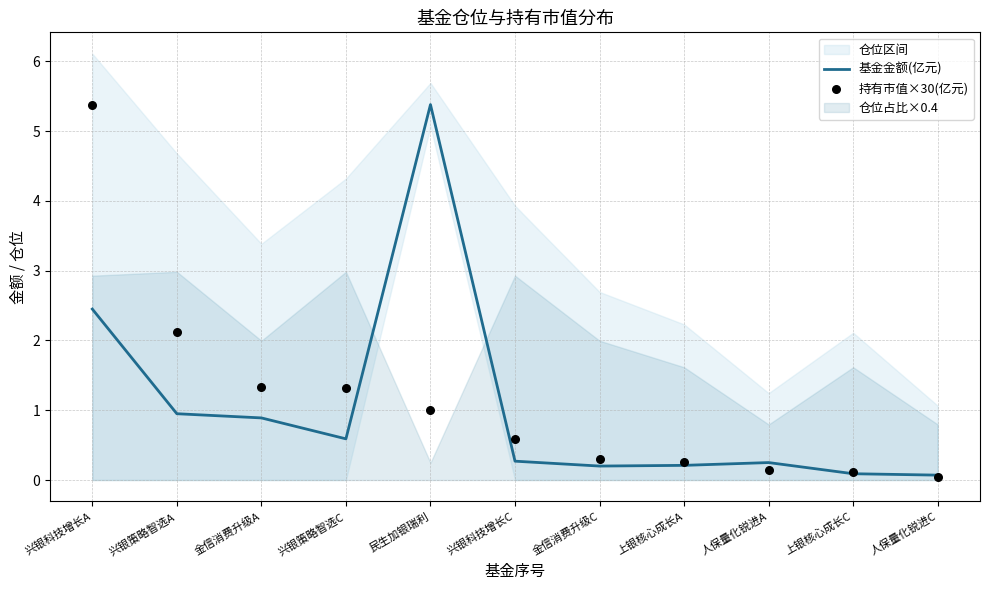

At which category is the sum across all series the highest?

兴银科技增长A